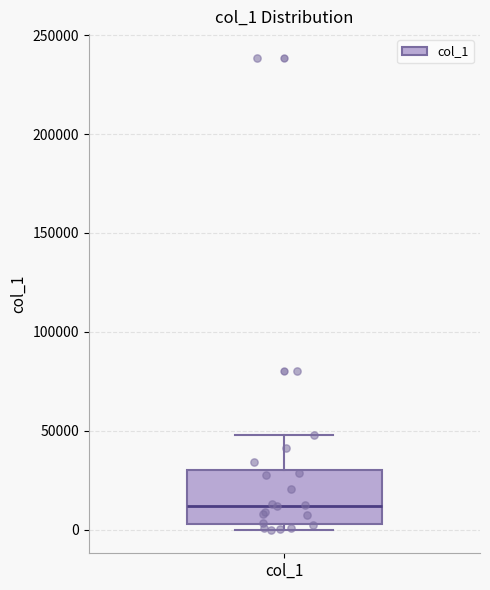

Transcribe this box plot: give where the median line is, the range the box spans, and where the two whiskers end, as read against the y-axis. The values are not printed on the chart, so give them approximately, as read against the axis.

median 10000, box 5000 to 30000, whiskers 0 to 50000